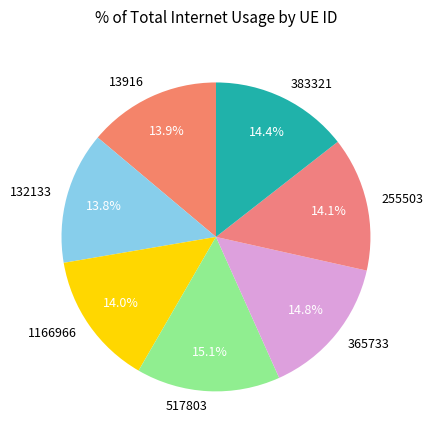

True or false: 1166966 accounts for 23% of the total.

False